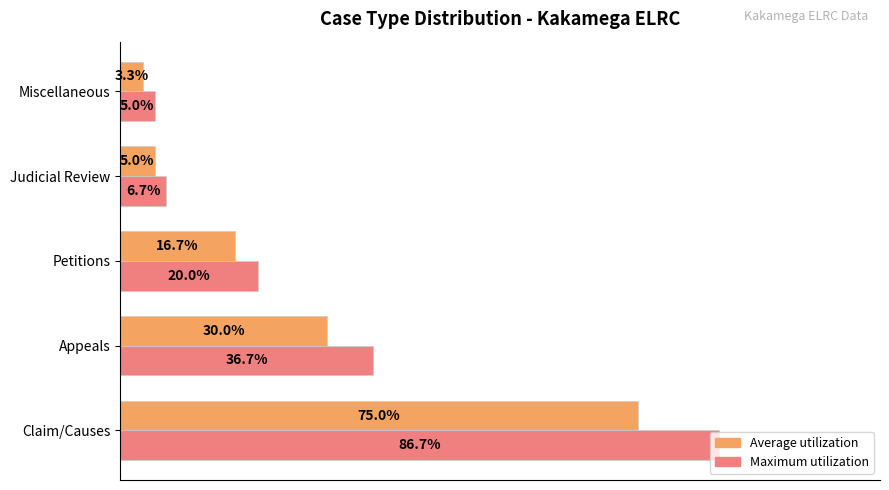

Which category has the lowest value across all series?

Miscellaneous